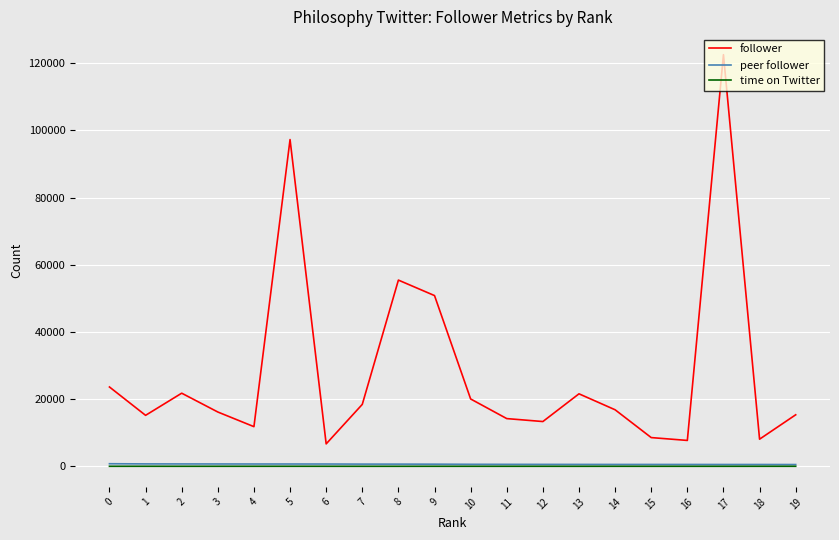

Is the value of peer follower at 4 greater than the value of follower at 11?

No